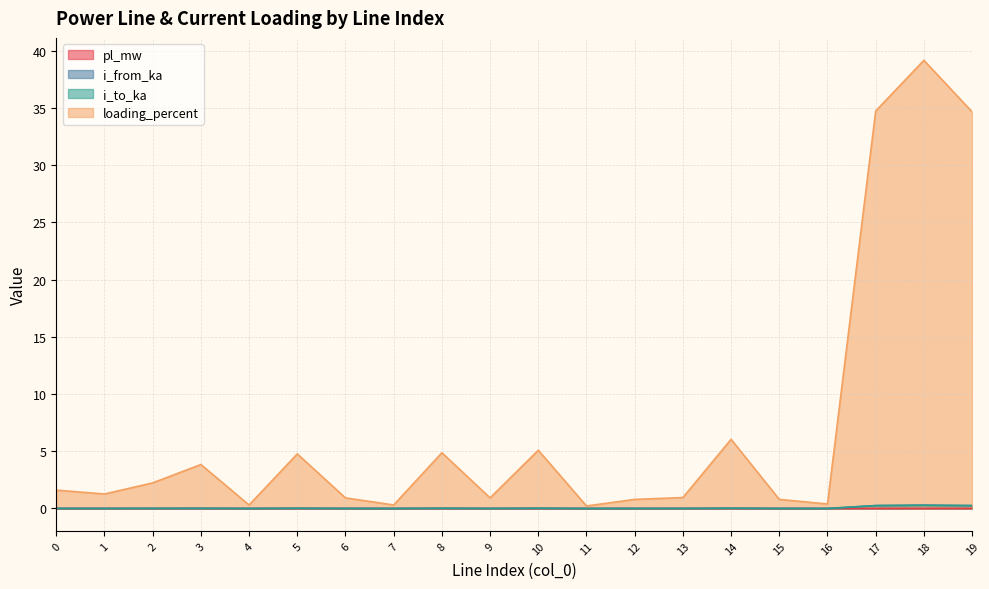

What is the total value across all series at 17?

35.2